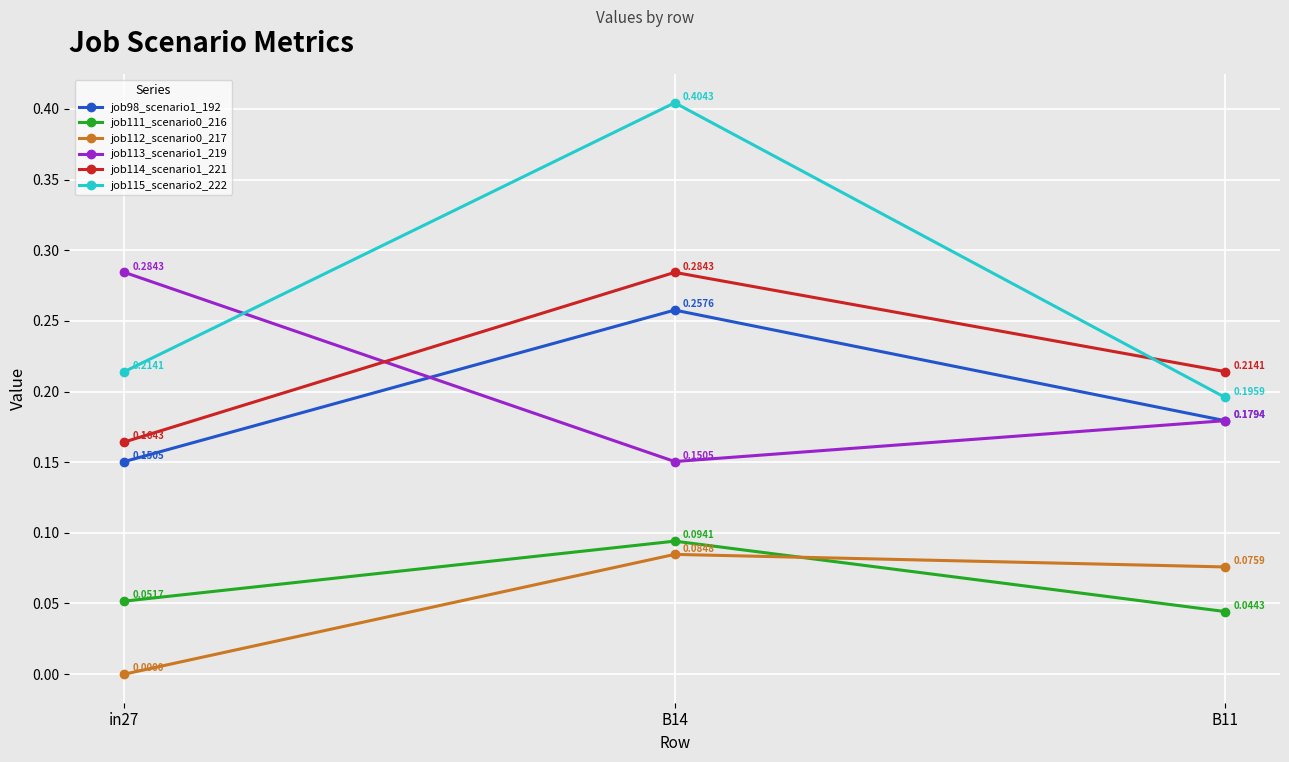

Which series has the largest range (max minus min)?

job115_scenario2_222